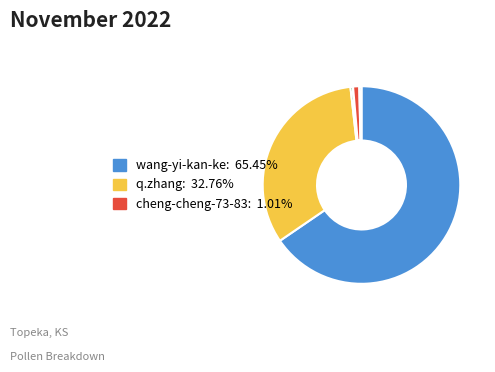

Is there any slice that represents more than half of the pie?

Yes